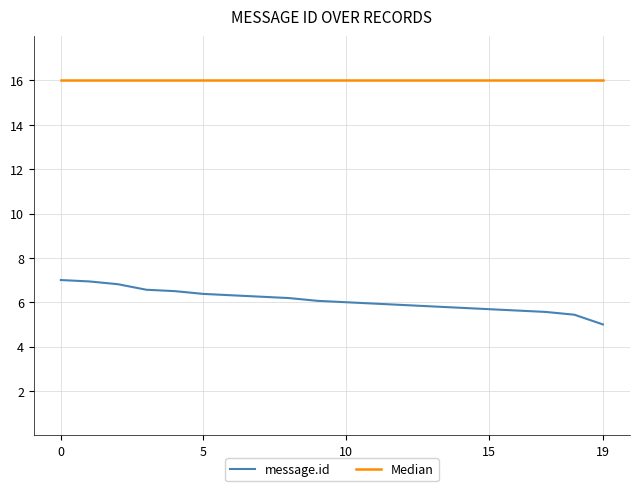

Does the chart have visible grid lines?

Yes